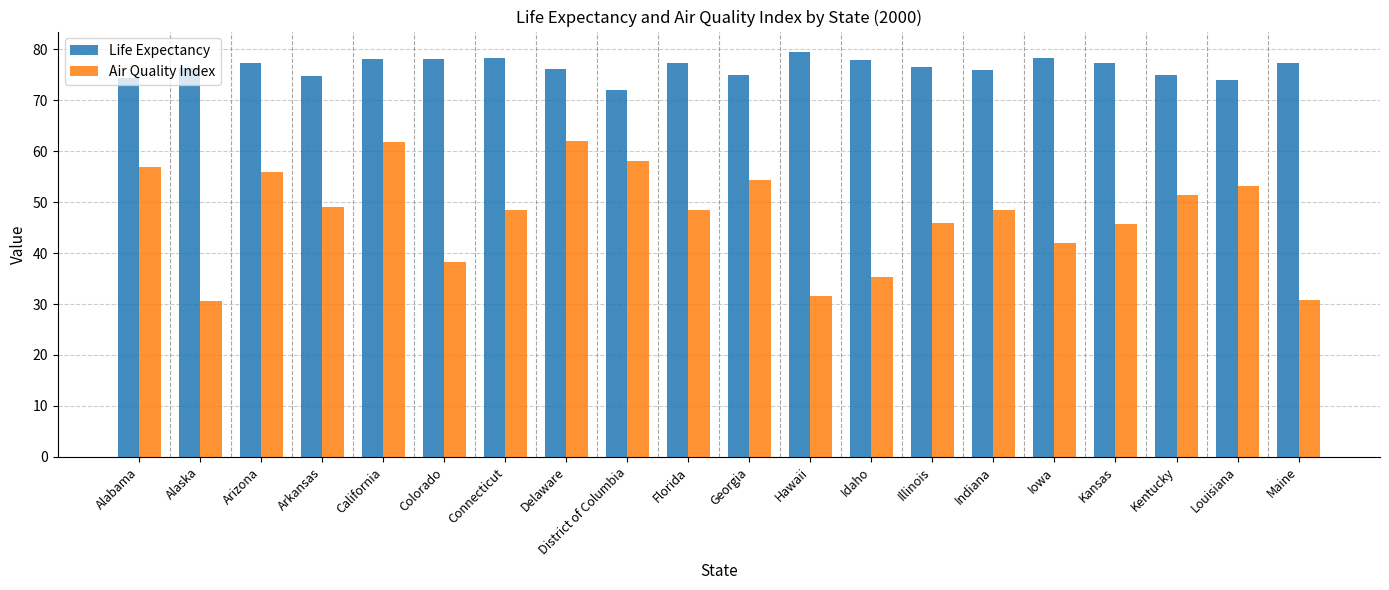

Which series has the widest spread of values?

Air Quality Index